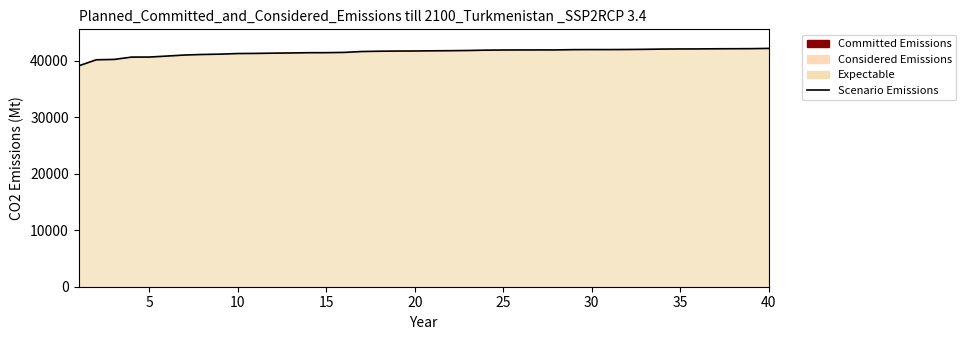

How many values exceed 41791?

19